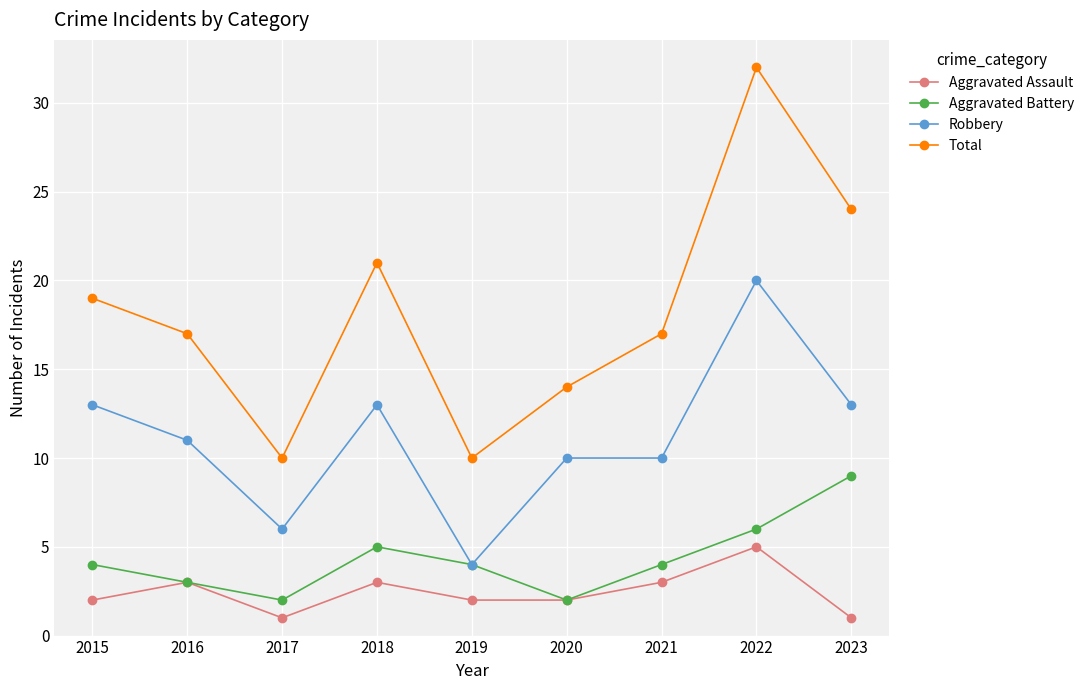

The Total series shows 10 at 2017. True or false?

True